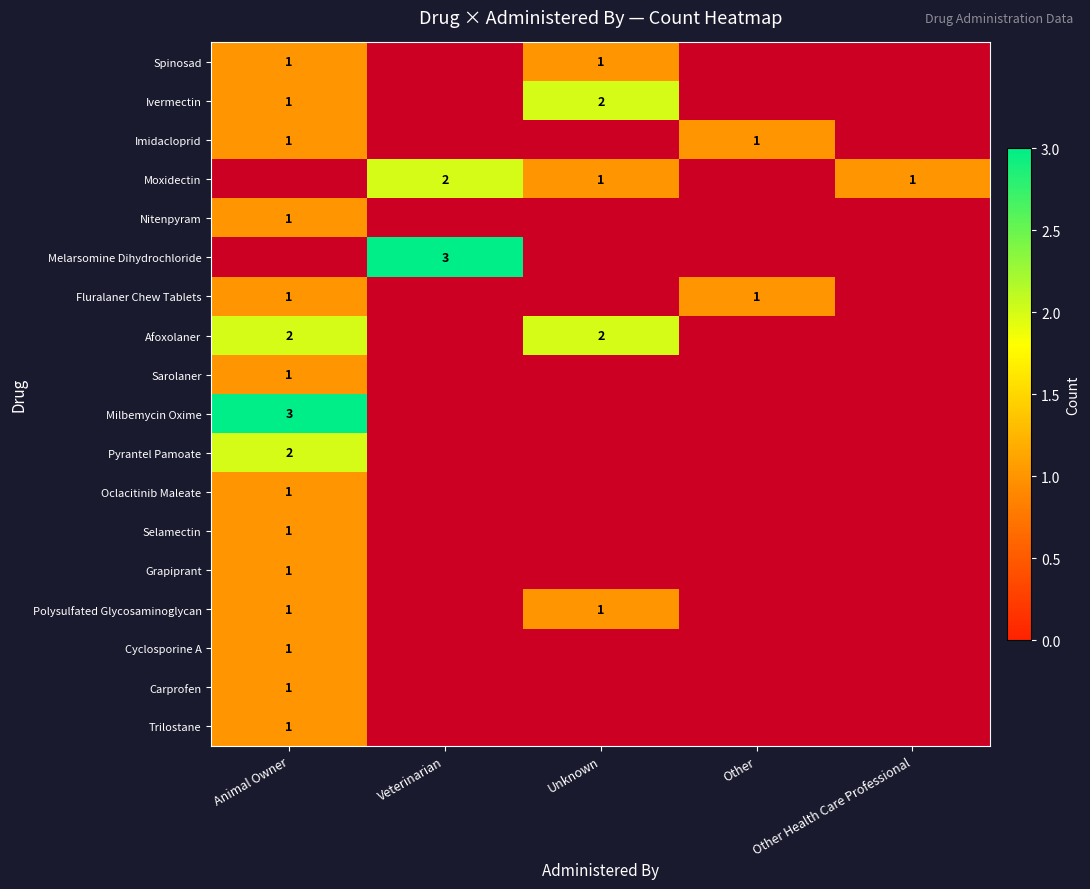

The value of Oclacitinib Maleate at Animal Owner is 1. True or false?

True